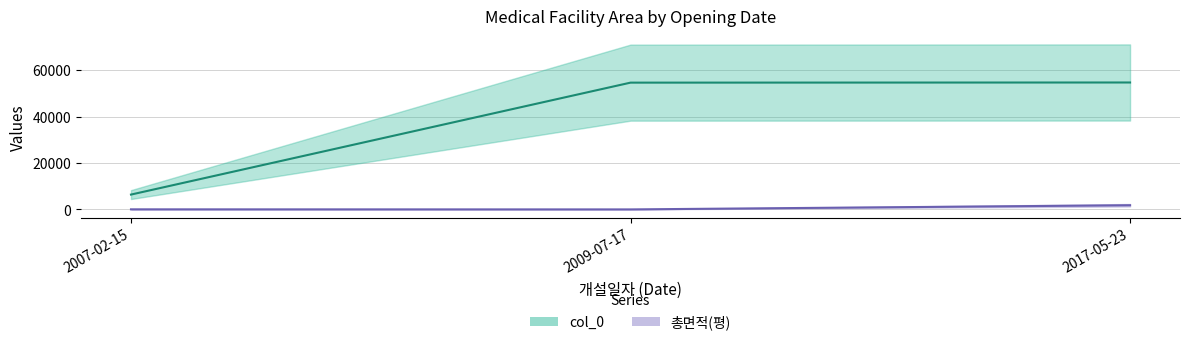

Is this an area chart (filled region under the line)?

No